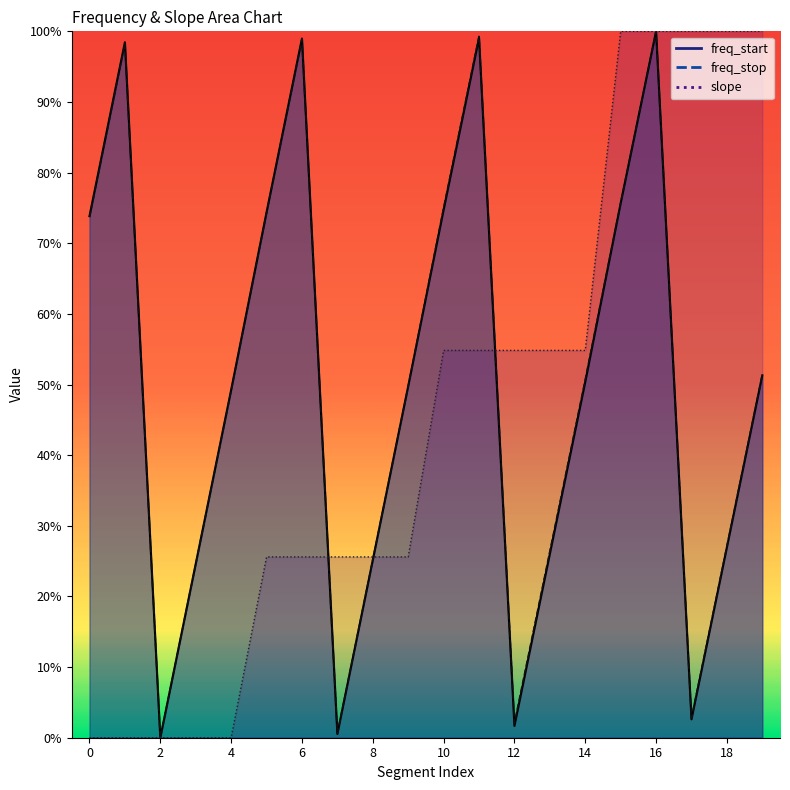

What are all the series names shown in the legend?

freq_start, freq_stop, slope